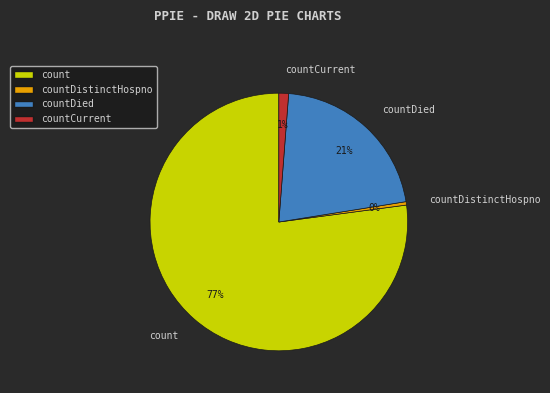

How many segments does this pie chart have?

4